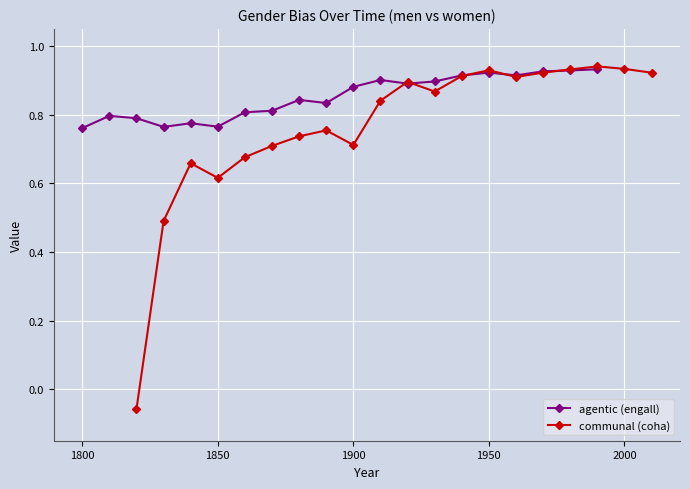

True or false: agentic (engall) has more than 0 points higher than both neighbors.

True